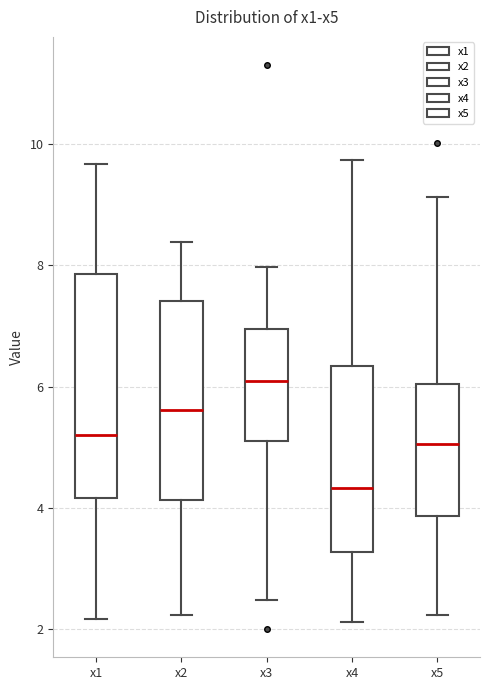

Which box is the tallest, from its lower edge to its upper edge?

x1